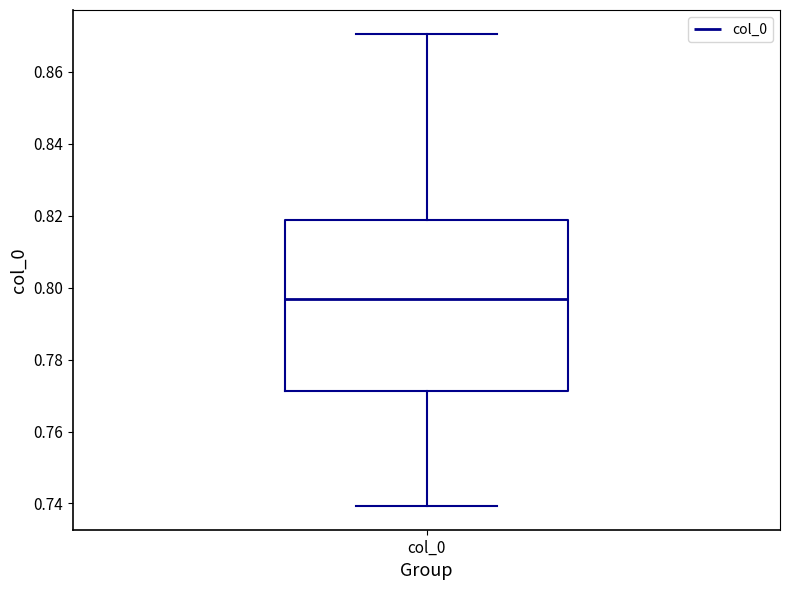

Where does the median line of the box for col_0 sit on the y-axis? The values are not printed on the chart, so give them approximately, as read against the axis.

0.796